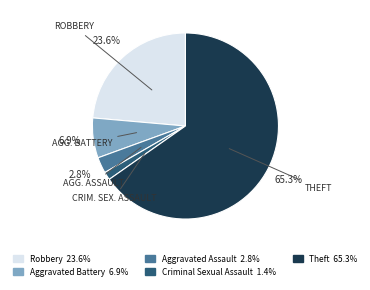

Rank the categories by value from lowest to highest.

Criminal Sexual Assault, Aggravated Assault, Aggravated Battery, Robbery, Theft